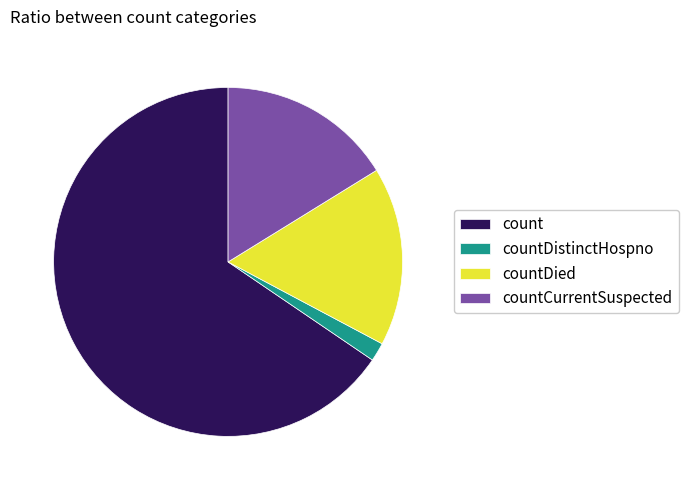

Combined, do count and countCurrentSuspected account for over 50%?

Yes